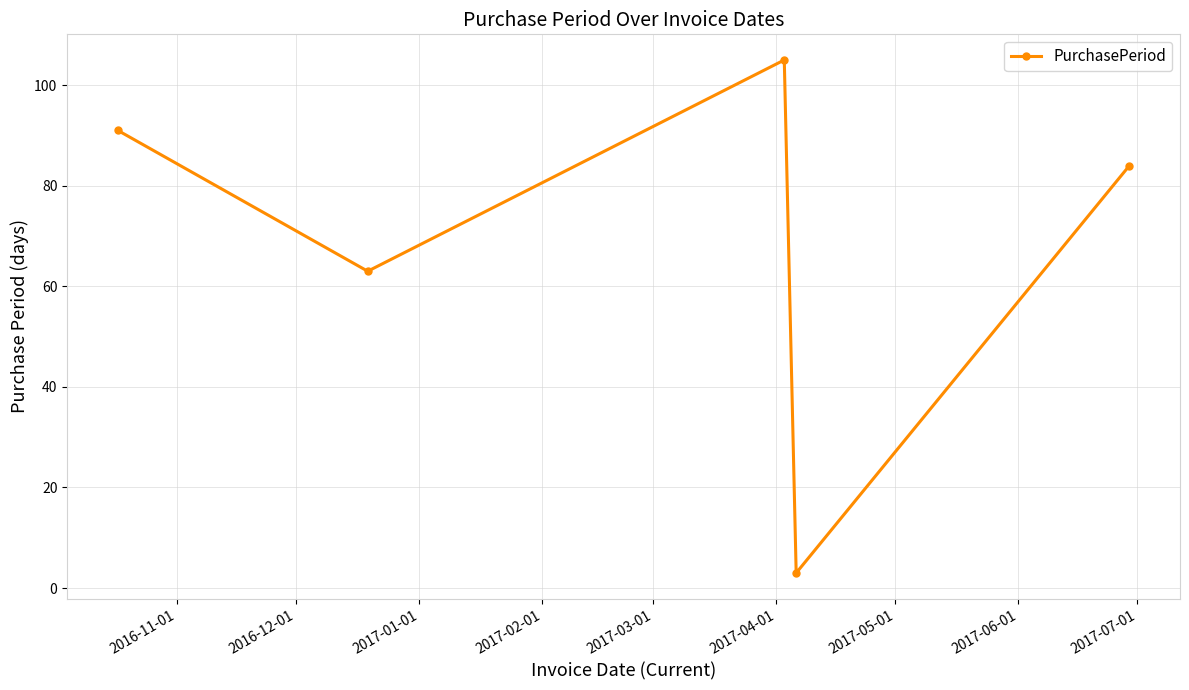

What is the average value?

69